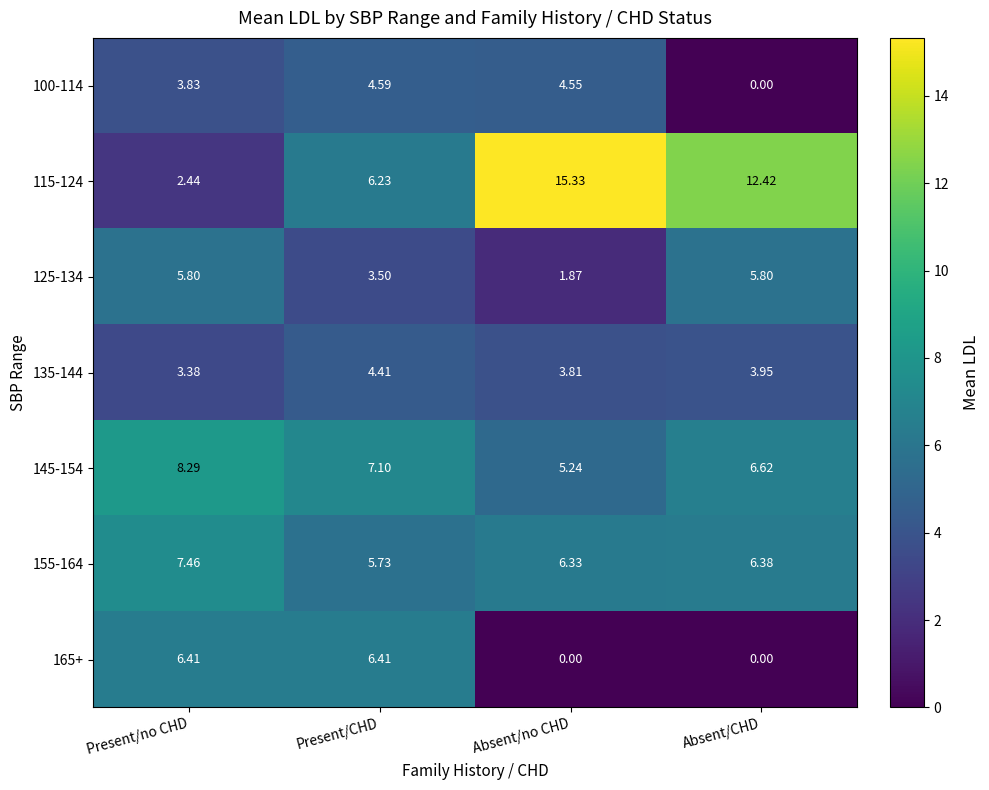

Is the value of 135-144 at Present/CHD greater than the value of 115-124 at Present/CHD?

No